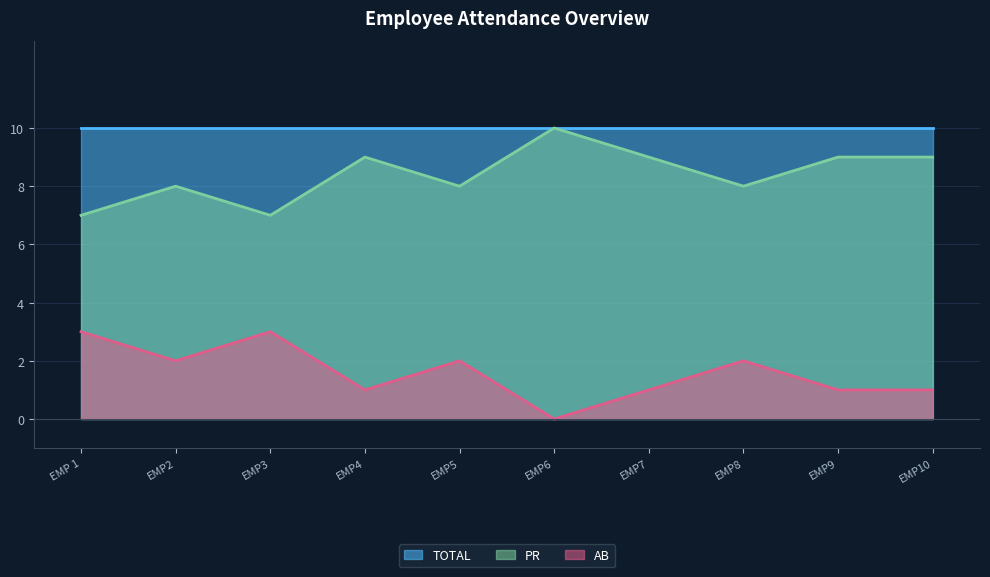

What is the difference between the maximum and minimum values in the AB series?

3